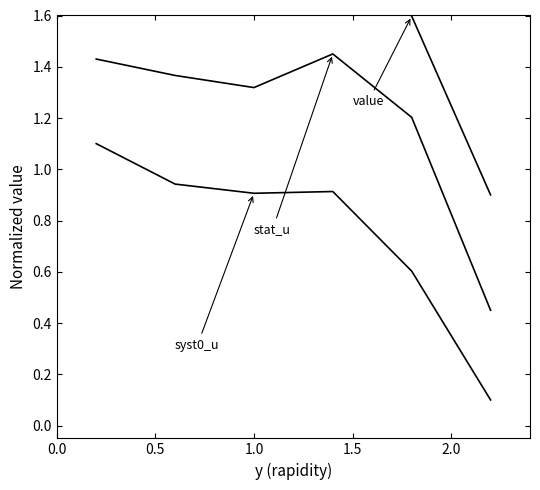

Count the stat_u (norm) values in the range 1 to 2.

5